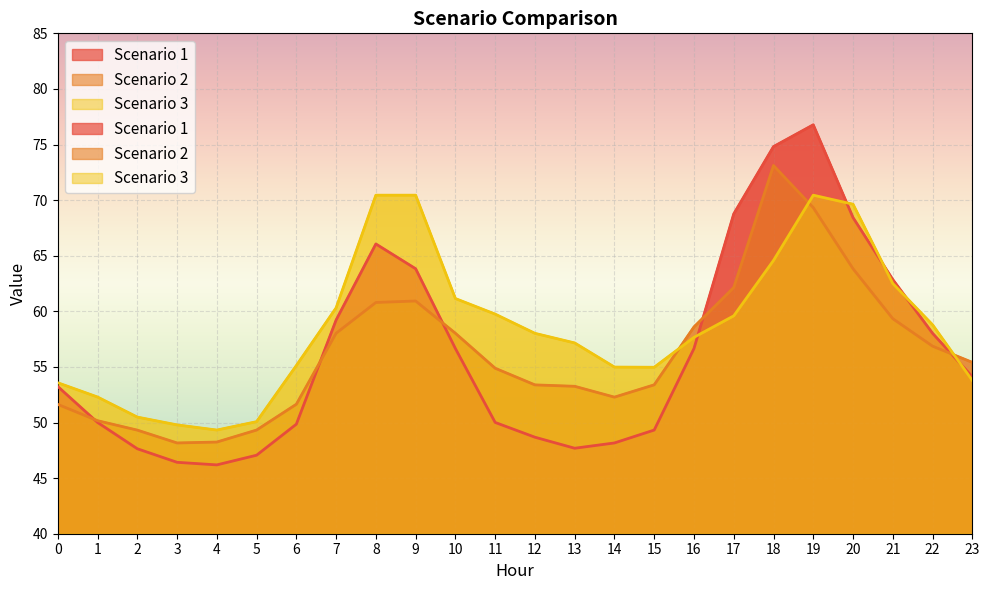

Which series has the largest total across all categories?

Scenario 3